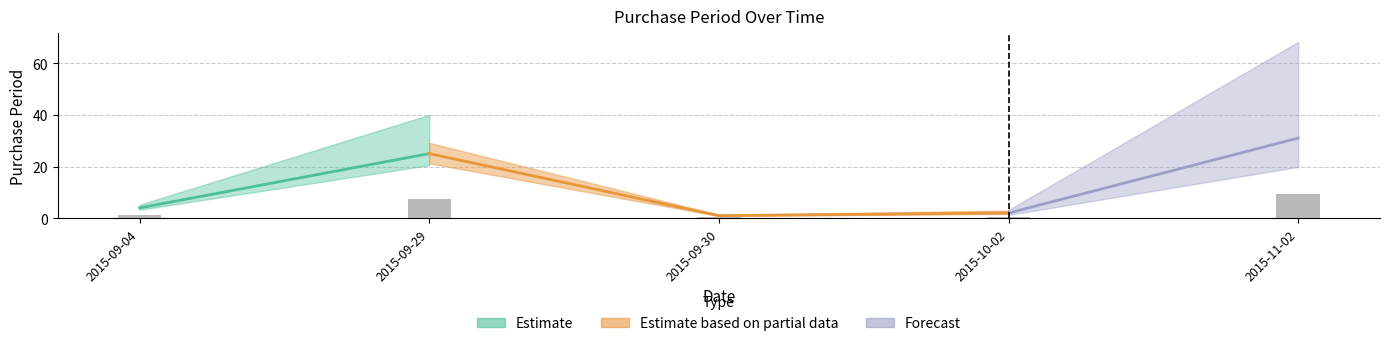

What is the label of the 5th bar from the left?

2015-11-02